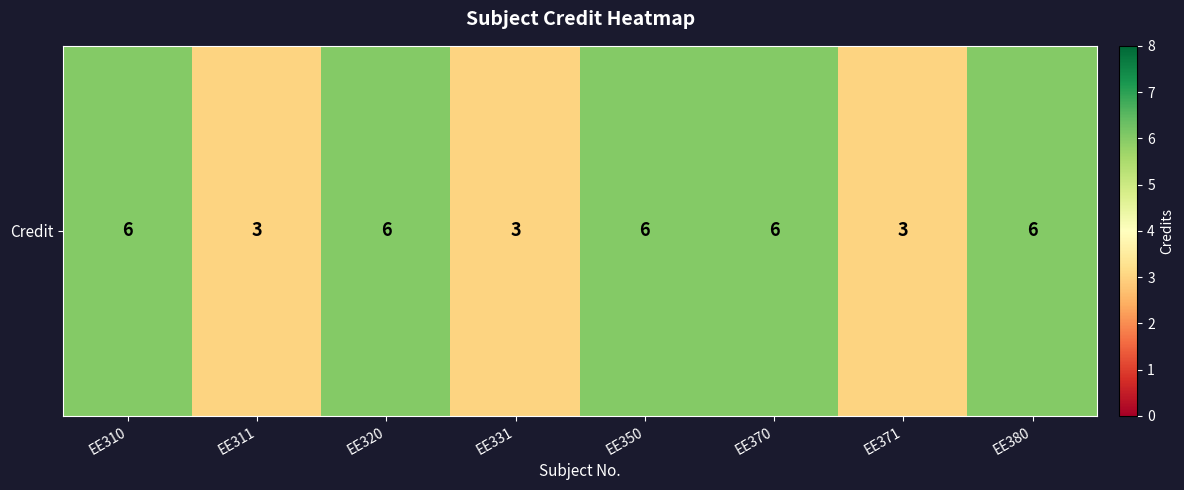

Reading right to left, list all the values displayed in this chart.

EE380=6	EE371=3	EE370=6	EE350=6	EE331=3	EE320=6	EE311=3	EE310=6